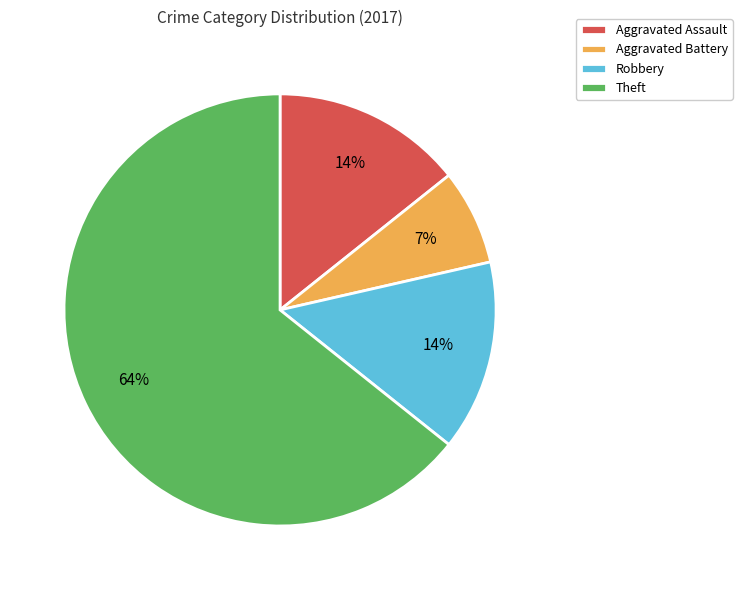

Combined, do Aggravated Assault and Aggravated Battery account for over 50%?

No